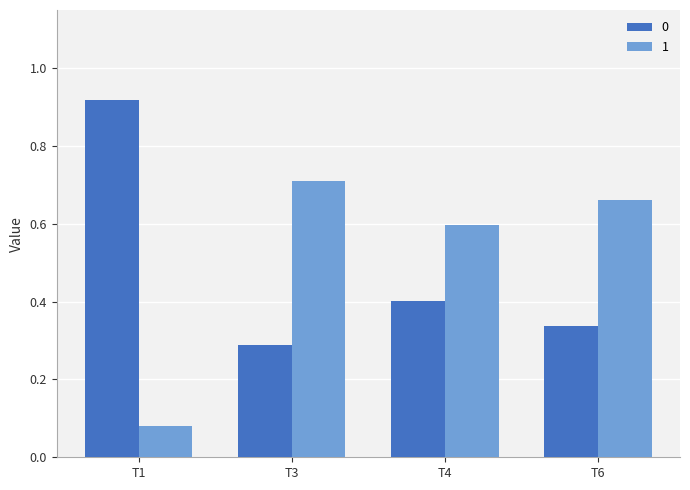

The 1 series shows 0.6 at T4. True or false?

True